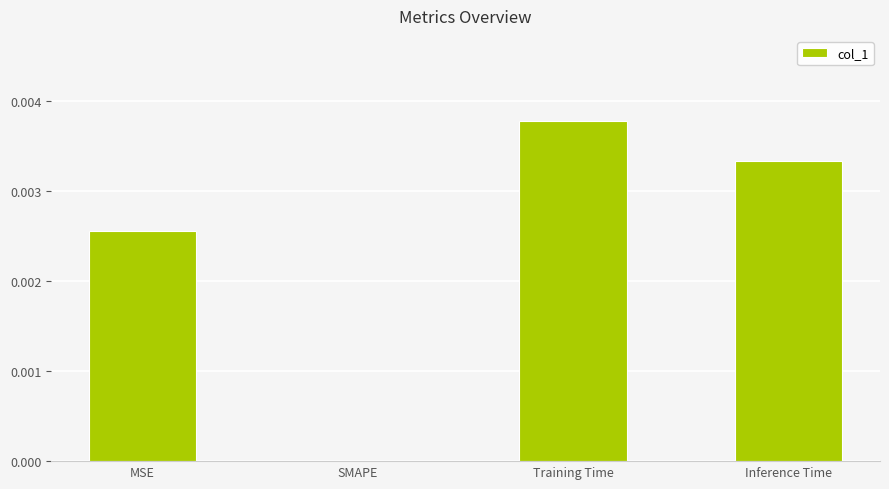

Between Training Time and MSE, which is larger?

Training Time